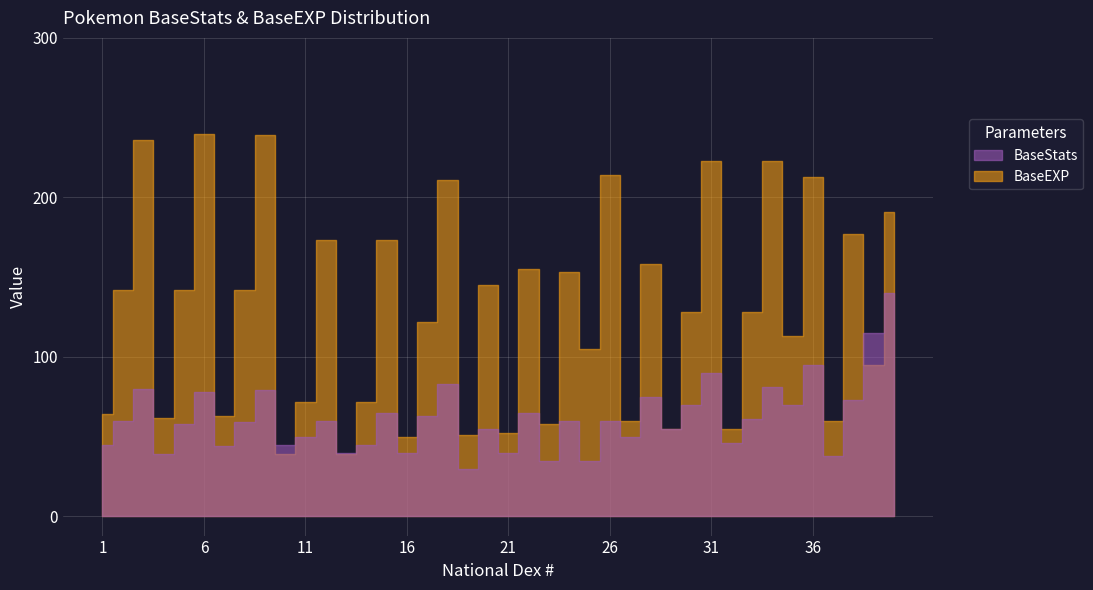

Where is the first local maximum for BaseEXP?

3